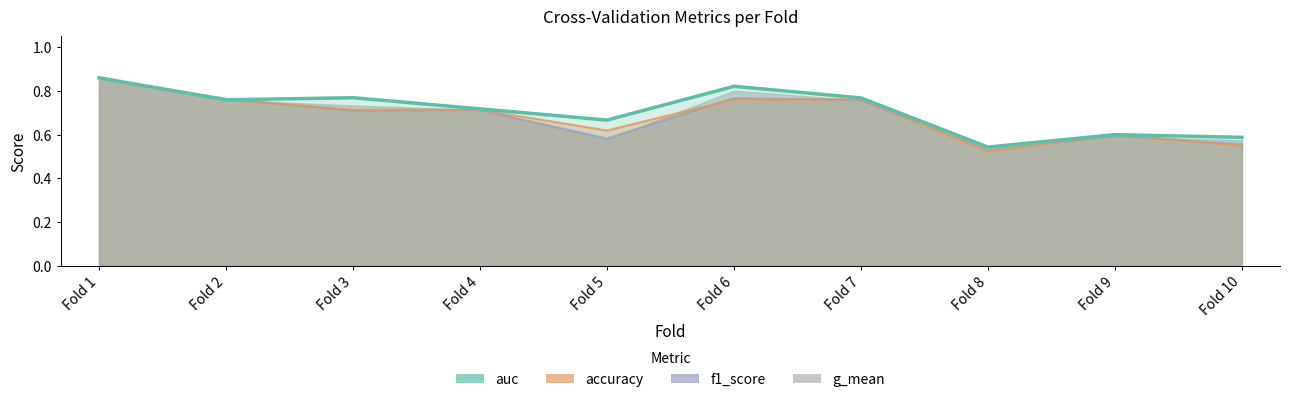

Where is accuracy nearest to the value 0?

Fold 8